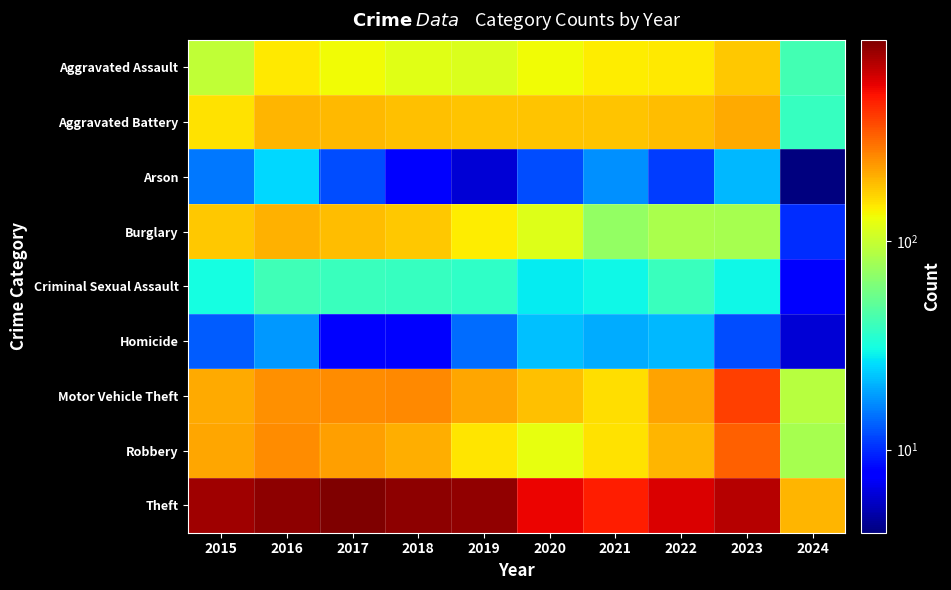

Count the number of data series in this chart.

9